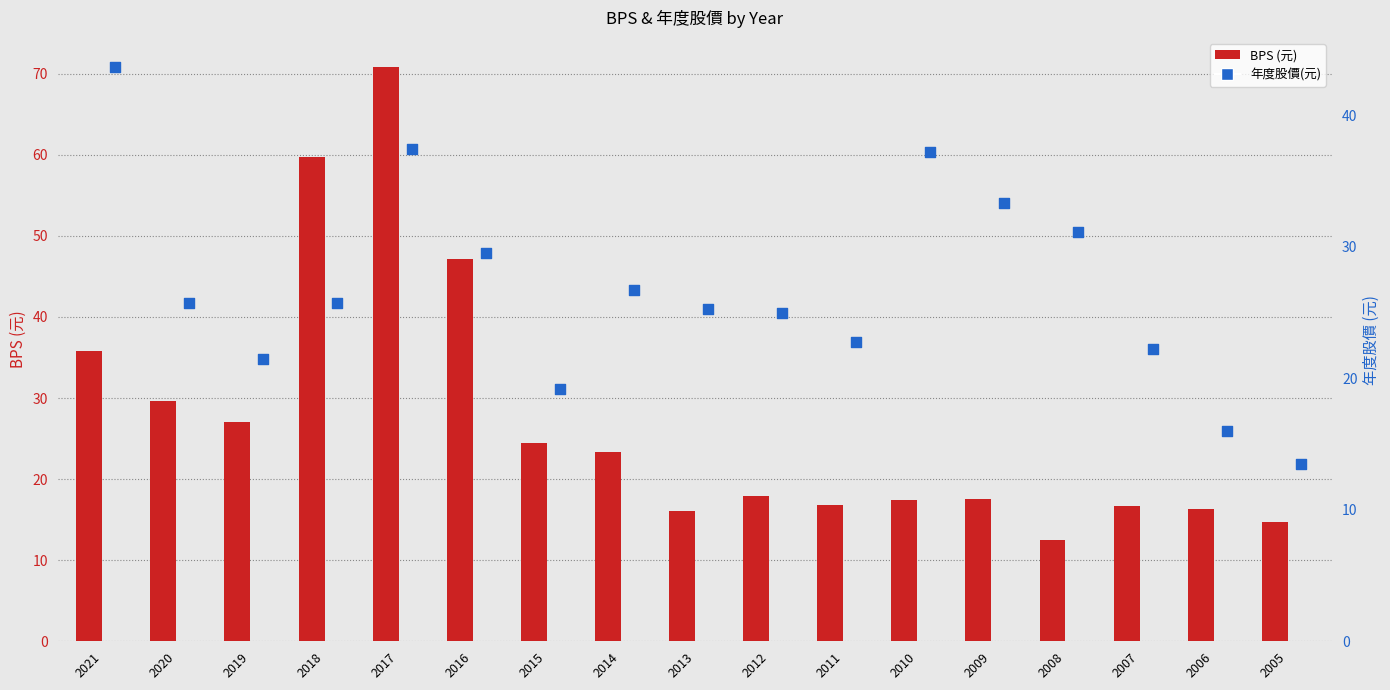

Is the value of 年度股價(元) at 2008 greater than the value of BPS (元) at 2011?

Yes